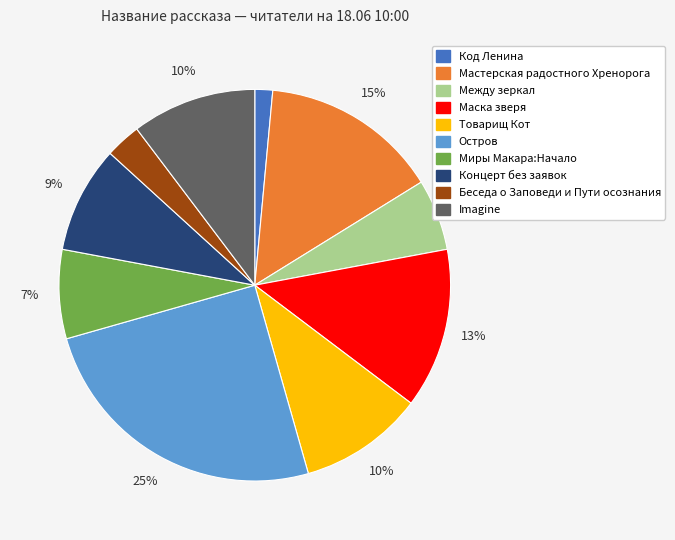

Combined, do Концерт без заявок and Между зеркал account for over 50%?

No